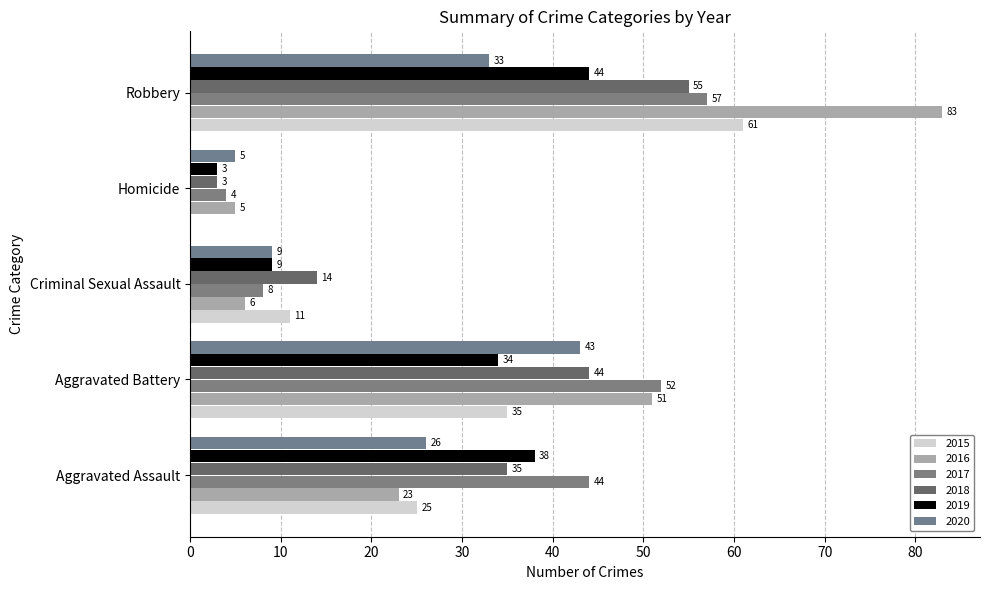

How many series are shown in this chart?

6